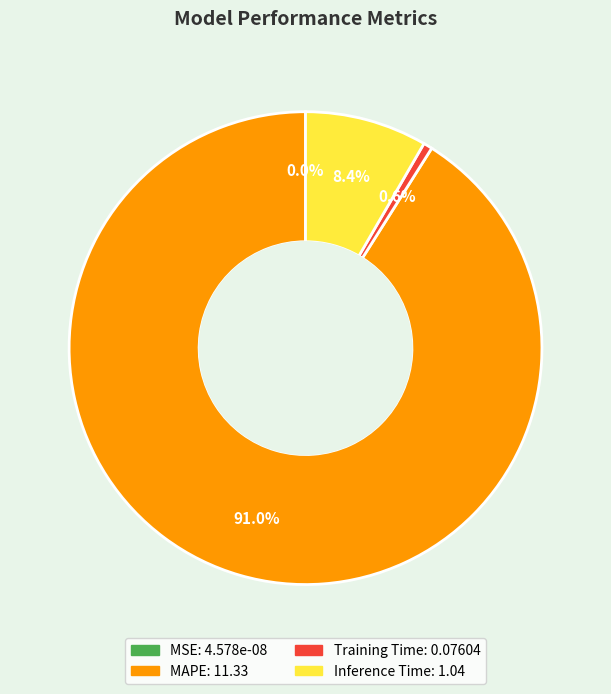

To the nearest percent, what is the average slice percentage?

25%